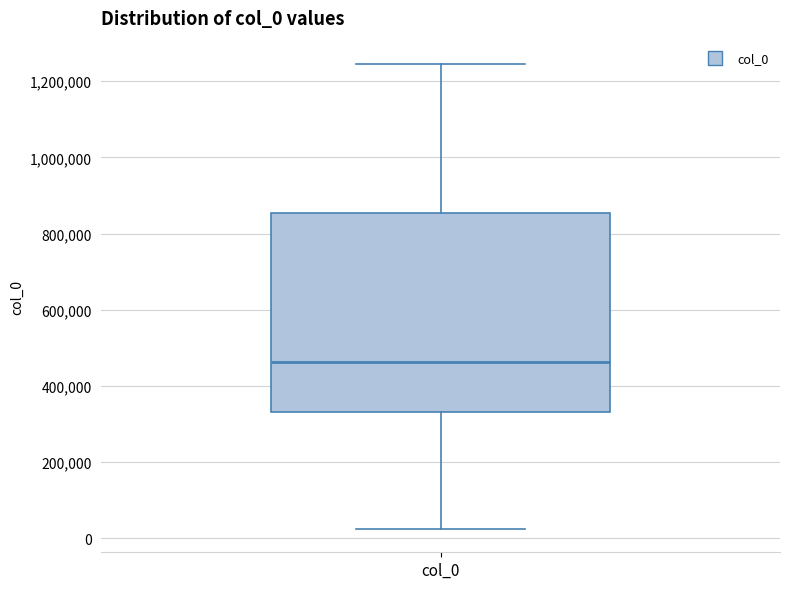

Where is the lower edge of the box for col_0 on the y-axis? The values are not printed on the chart, so give them approximately, as read against the axis.

340000